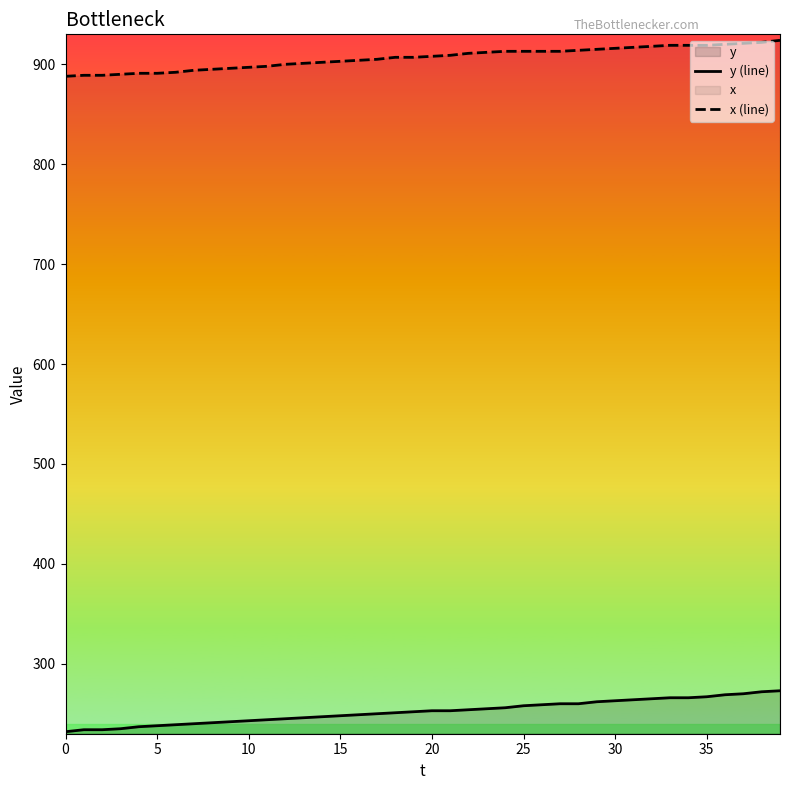

True or false: y (line) and x (line) intersect in this chart.

False